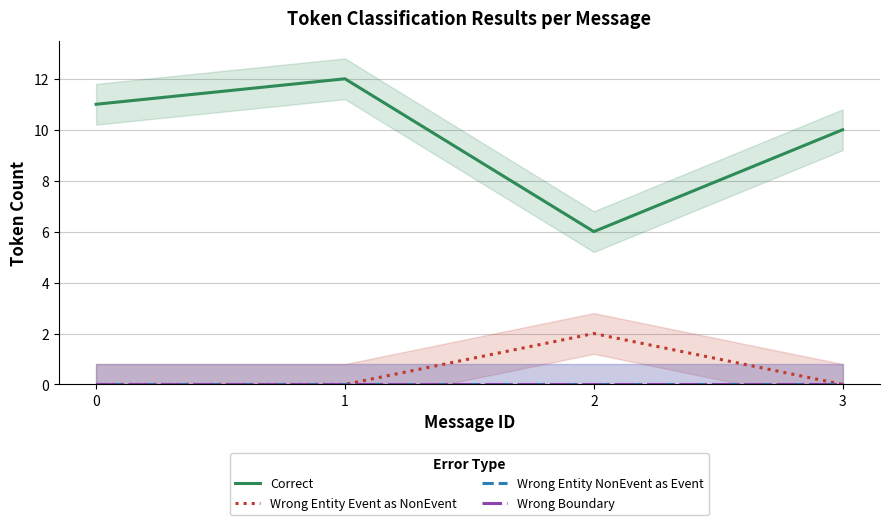

Is this an area chart (filled region under the line)?

No